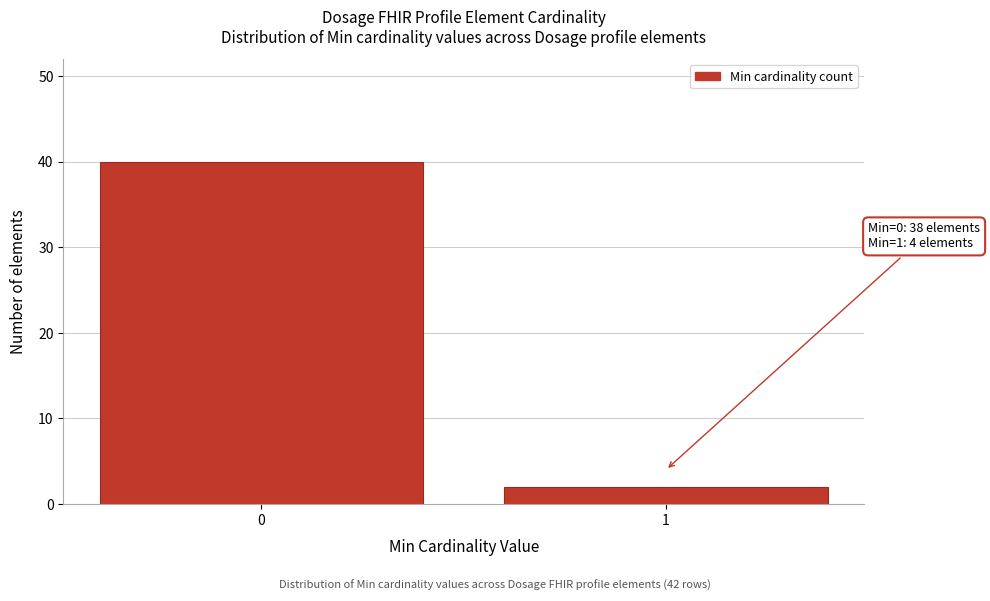

Reading left to right, transcribe all the data shown in this chart.

40	2